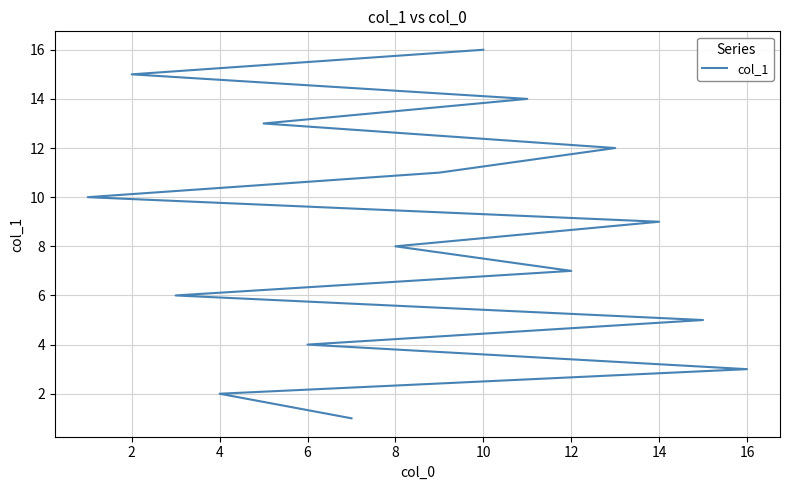

What is the difference between the values at 12 and 12?

6